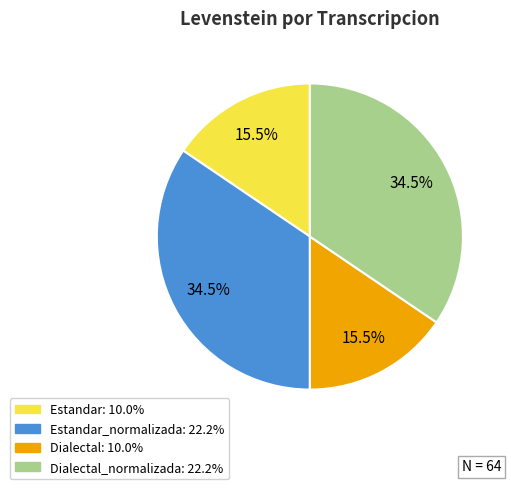

Does any single category account for the majority?

No